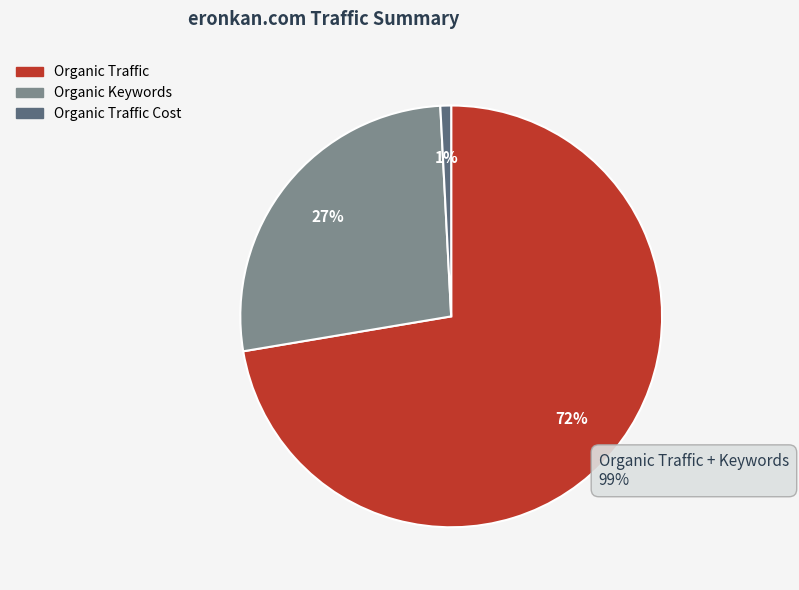

To the nearest percent, what is the average slice percentage?

33%